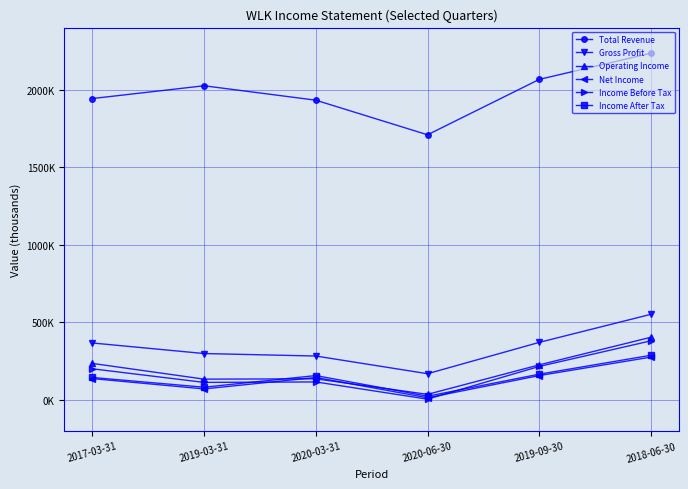

What are all the series names shown in the legend?

Total Revenue, Gross Profit, Operating Income, Net Income, Income Before Tax, Income After Tax